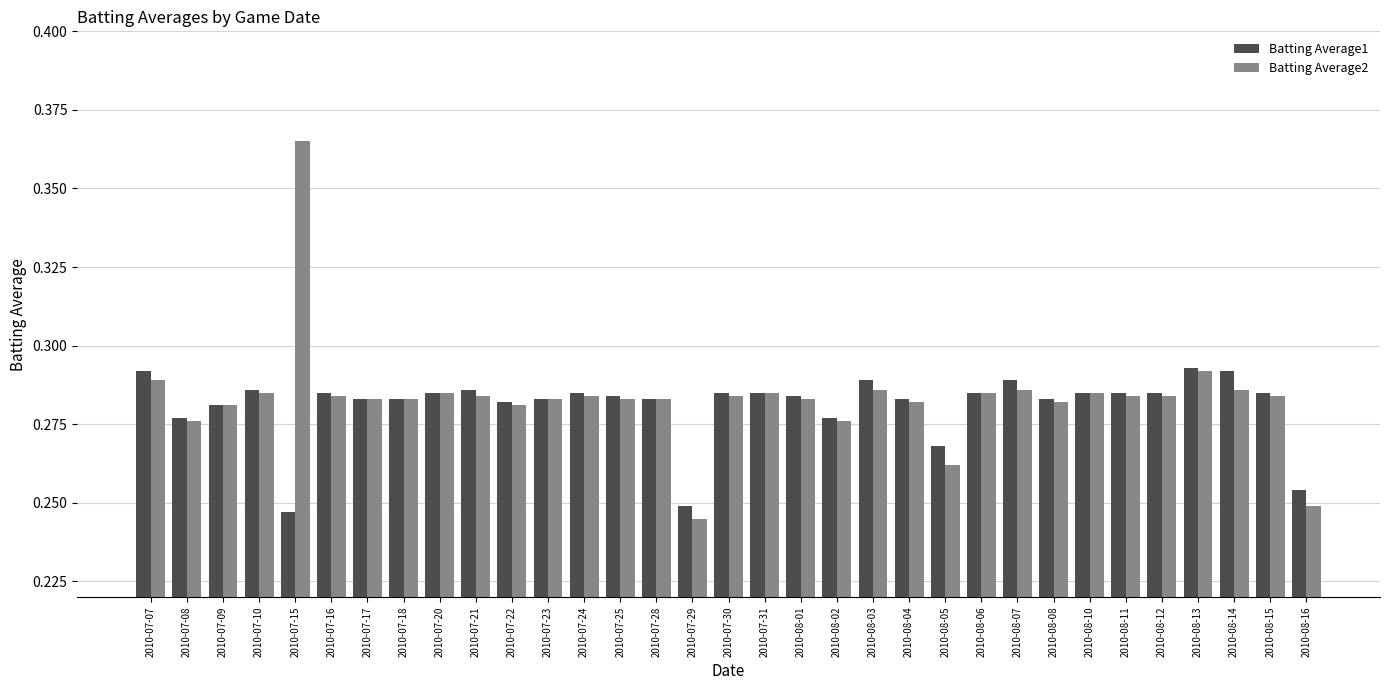

Rank the series by their maximum value, from lowest to highest.

Batting Average1, Batting Average2